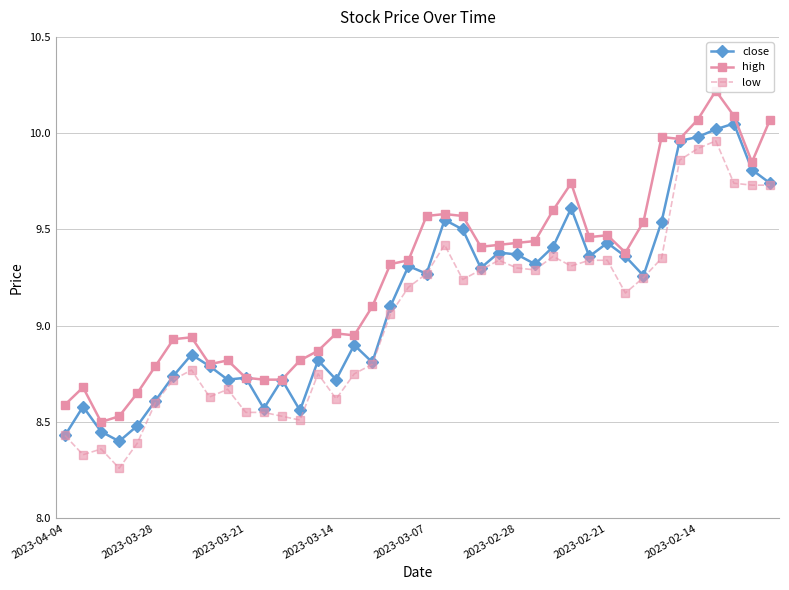

The value of low at 2023-03-28 is 8.6. True or false?

True